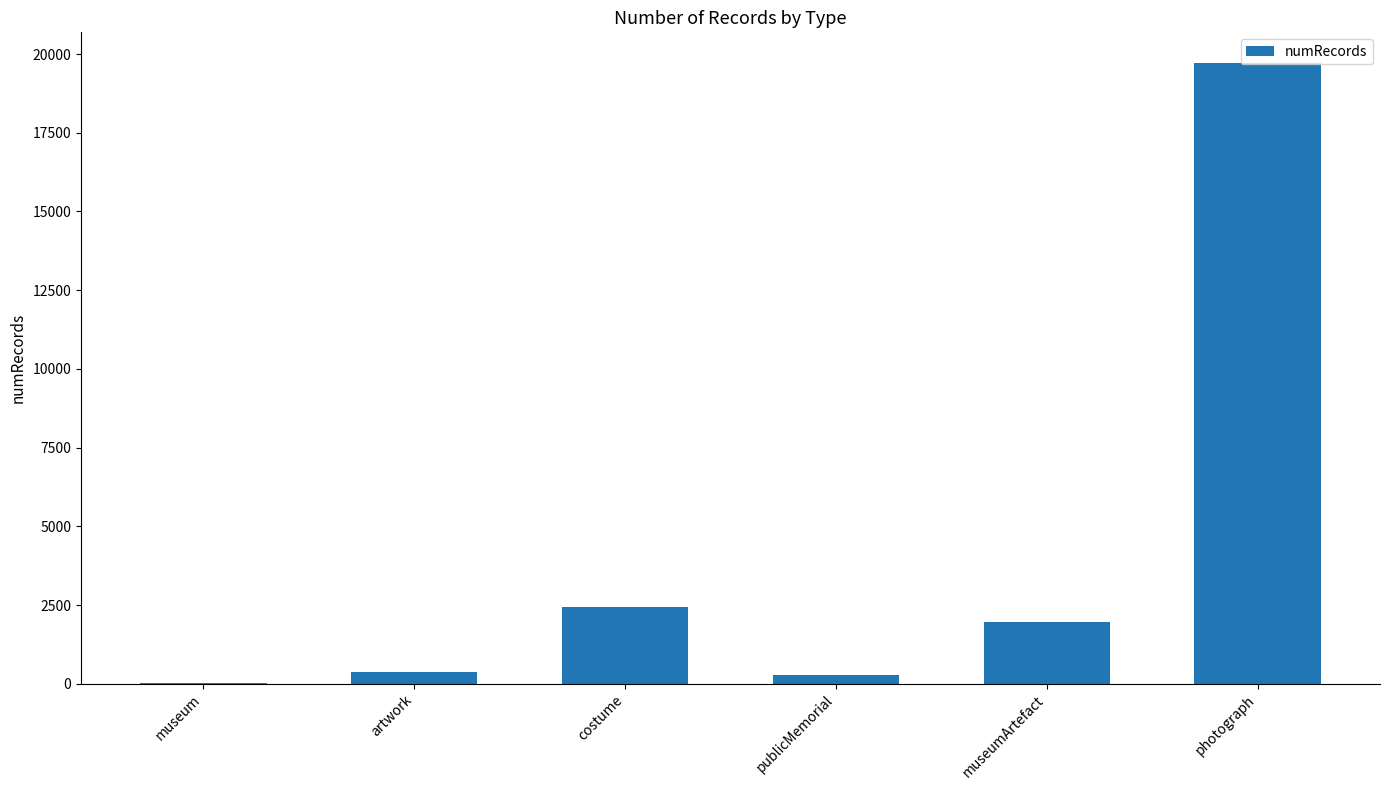

What is the greatest value displayed?

19705